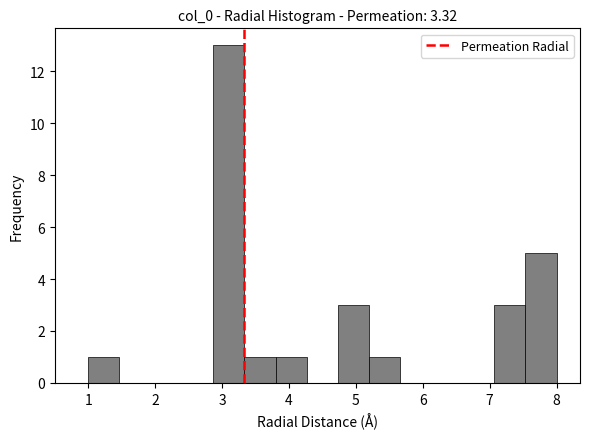

What is the height of the bar covering 3.3 to 3.8 on the x-axis? Neither the bar edges nor the heights are printed on the chart, so give them approximately, as read against the axes.

1